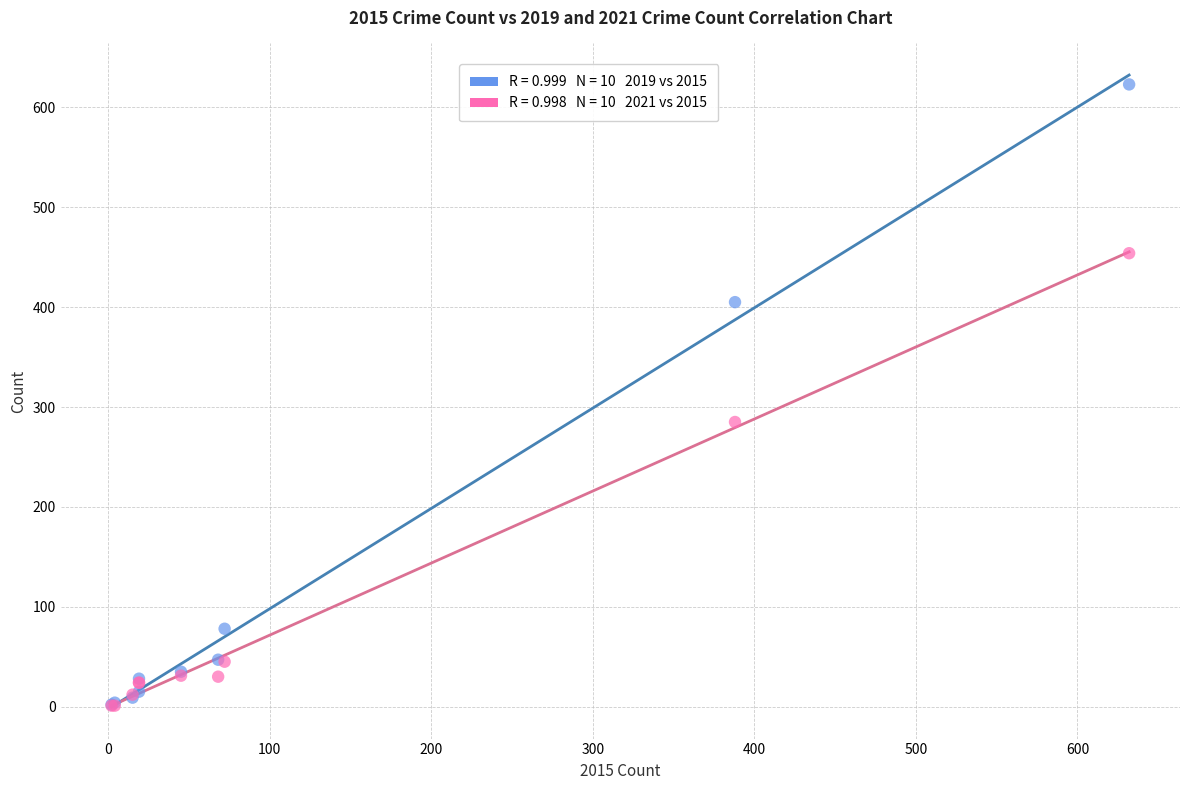

Across all series, what Y value is closest to 312?

285